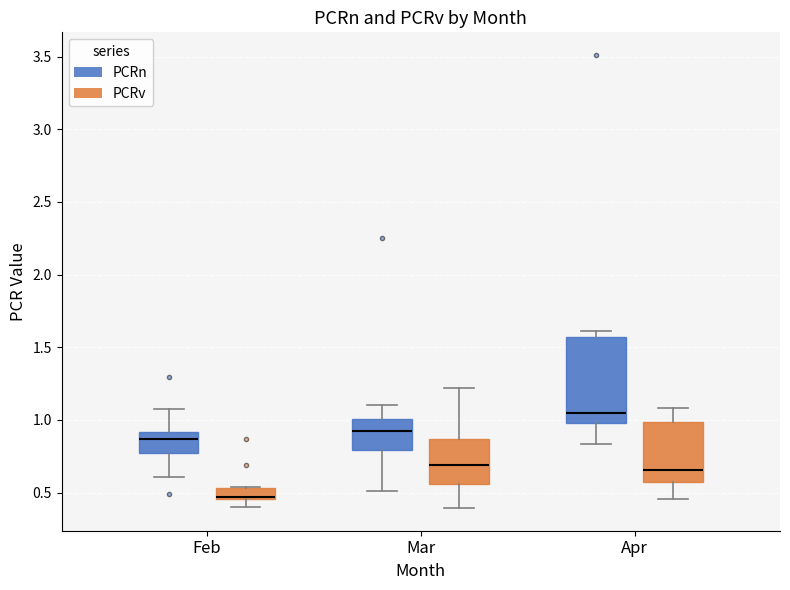

Reading left to right, read every box against the y-axis: the position of its median line, the range the box covers, and the ends of its whiskers. The values are not printed on the chart, so give them approximately, as read against the axis.

Feb (PCRn): median 0.85, box 0.75 to 0.90, whiskers 0.60 to 1.05
Feb (PCRv): median 0.45 (just above the box's lower edge), box 0.45 to 0.55, whiskers 0.40 to 0.55
Mar (PCRn): median 0.95, box 0.80 to 1.00, whiskers 0.50 to 1.10
Mar (PCRv): median 0.70, box 0.55 to 0.85, whiskers 0.40 to 1.20
Apr (PCRn): median 1.05, box 1.00 to 1.55, whiskers 0.85 to 1.60
Apr (PCRv): median 0.65, box 0.55 to 1.00, whiskers 0.45 to 1.10